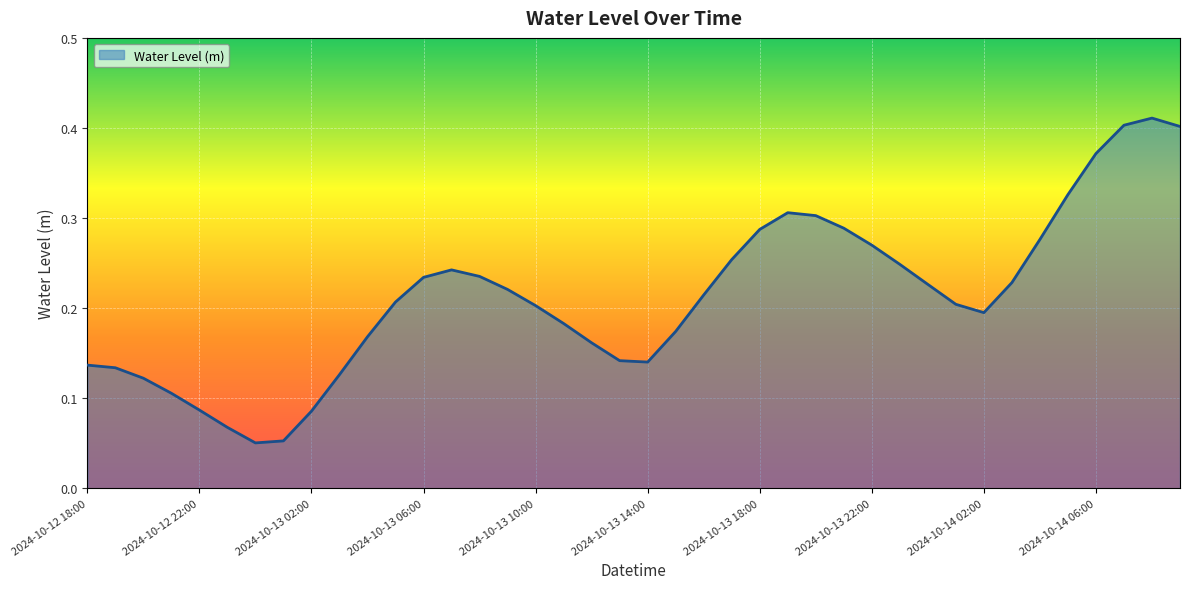

Does the chart display data point markers on the line(s)?

No